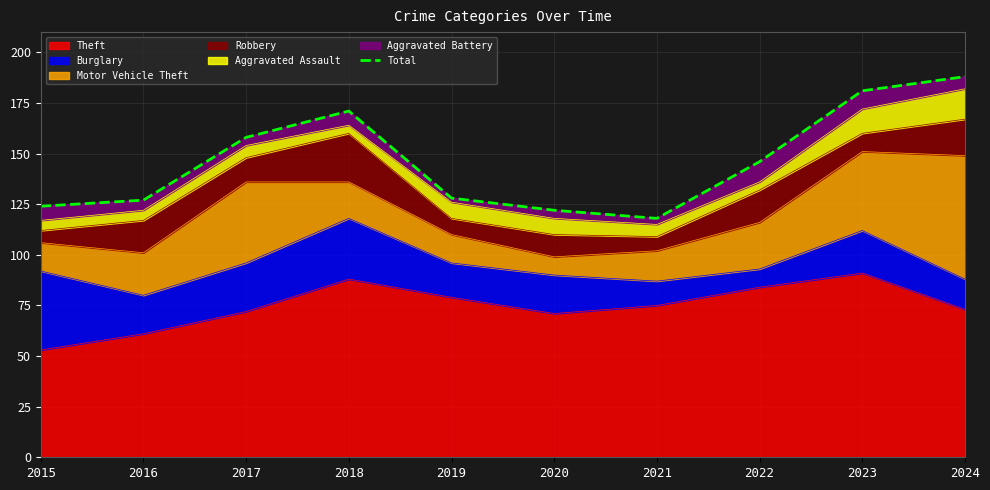

What is the difference between the second highest and minimum values?

63